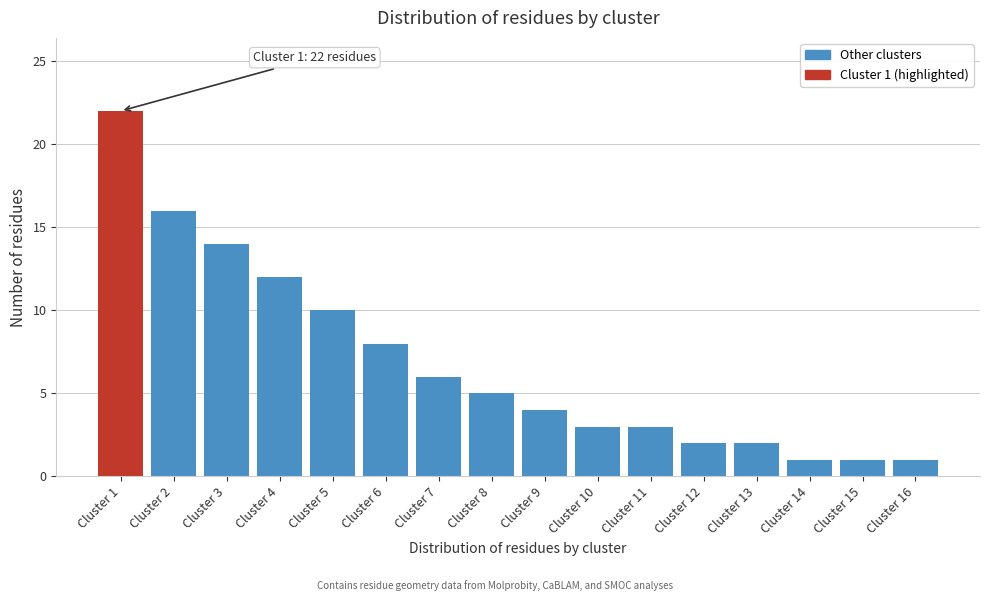

Reading right to left, transcribe all the data shown in this chart.

1	1	1	2	2	3	3	4	5	6	8	10	12	14	16	22